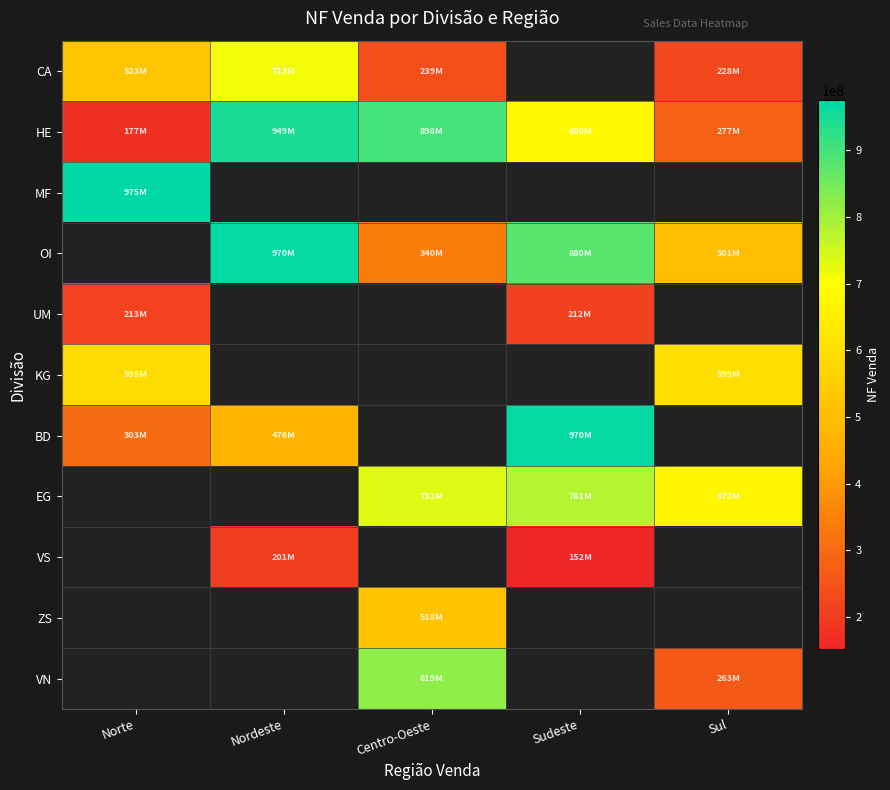

What is the difference between the highest and lowest values at Centro-Oeste?

897907654